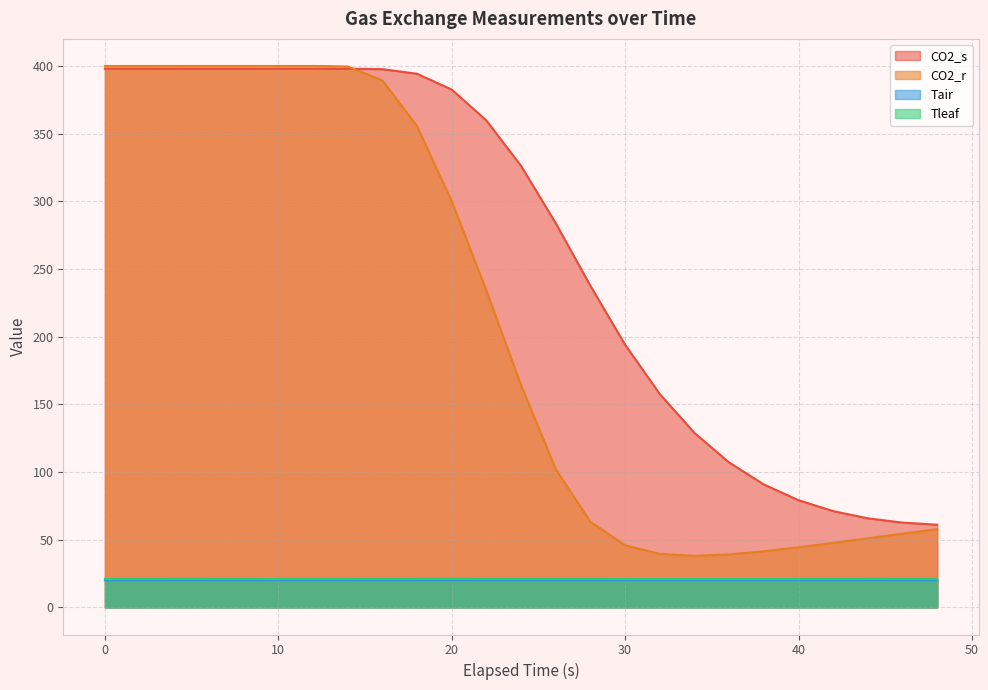

Which series has the largest total across all categories?

CO2_s